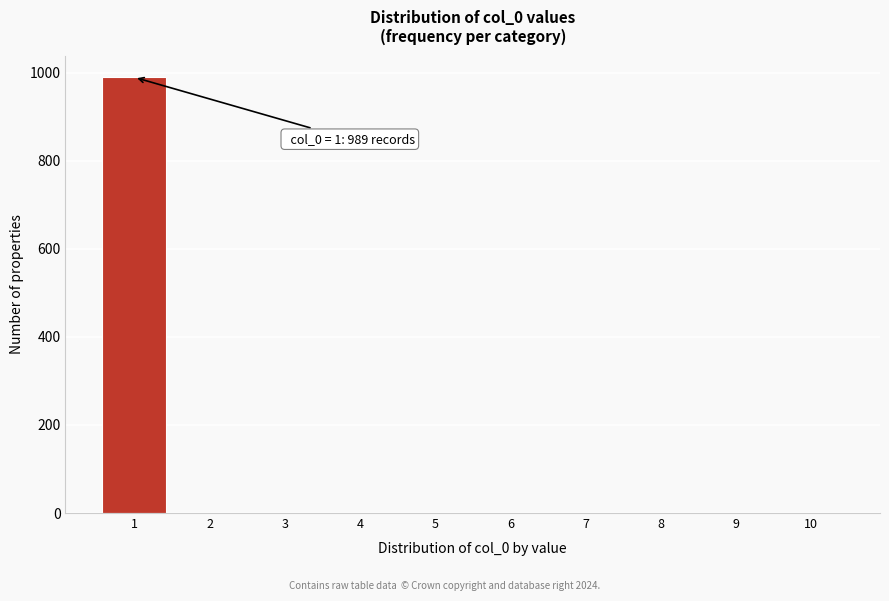

Which range on the x-axis has the tallest bar?

0.5 to 1.5